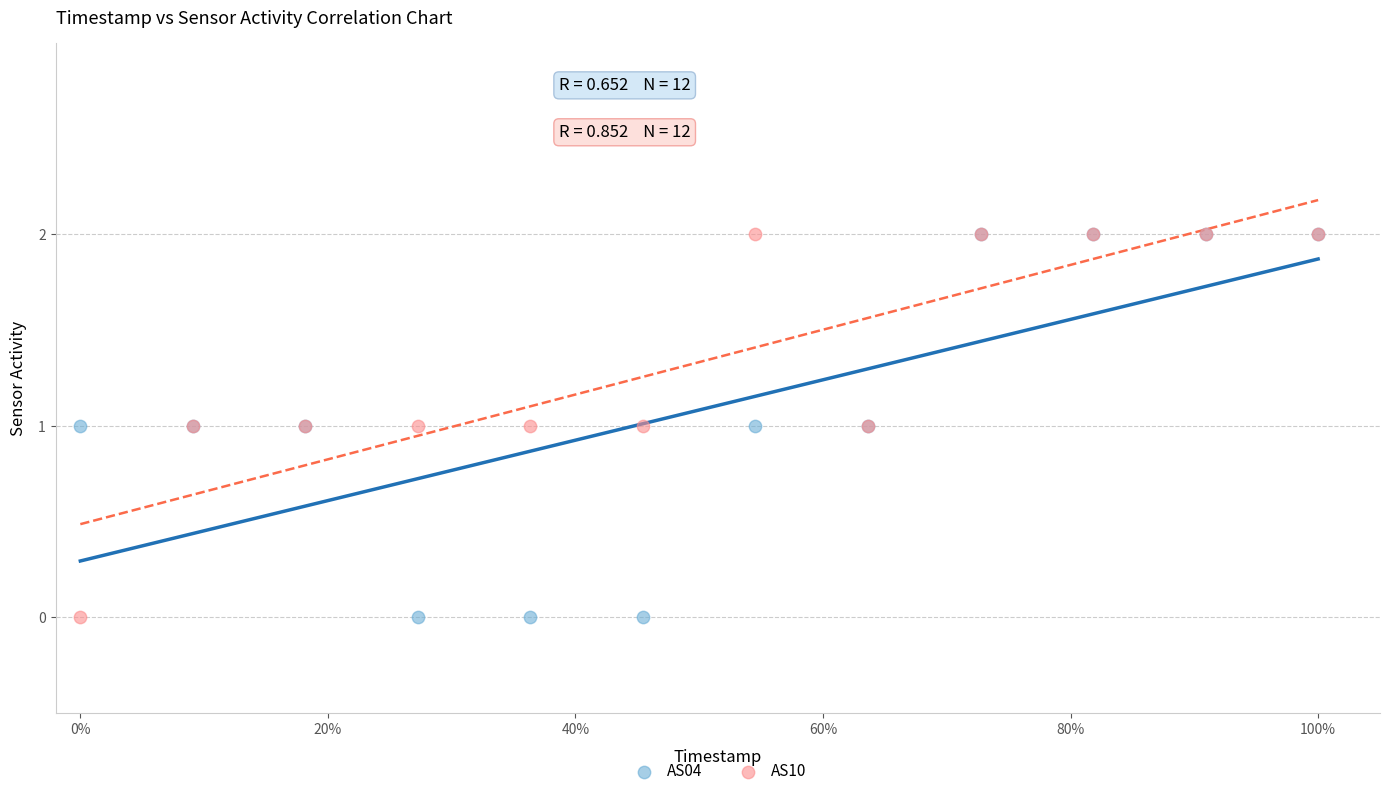

What are all the series names shown in the legend?

AS04, AS10